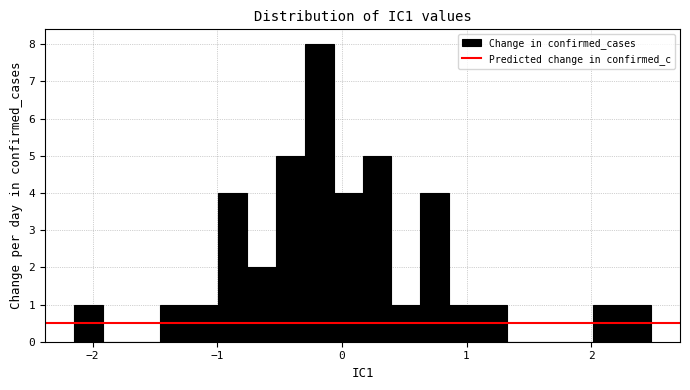

Around what value on the x-axis is the tallest bar? Give the approximate position of its centre, as read against the axis.

-0.2